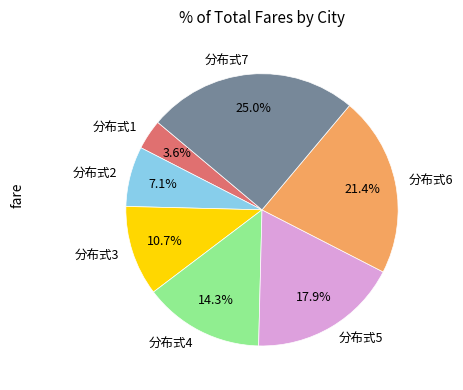

Rank the categories by value from highest to lowest.

分布式7, 分布式6, 分布式5, 分布式4, 分布式3, 分布式2, 分布式1